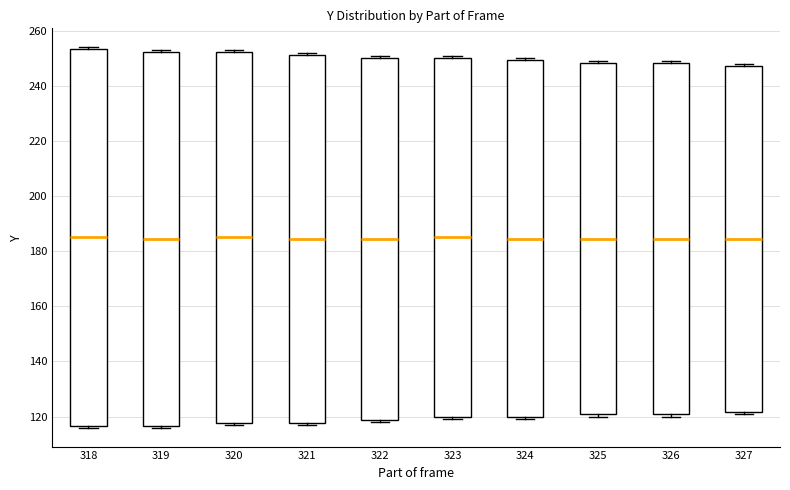

Where is the lower edge of the box at x = 320 on the y-axis? The values are not printed on the chart, so give them approximately, as read against the axis.

118